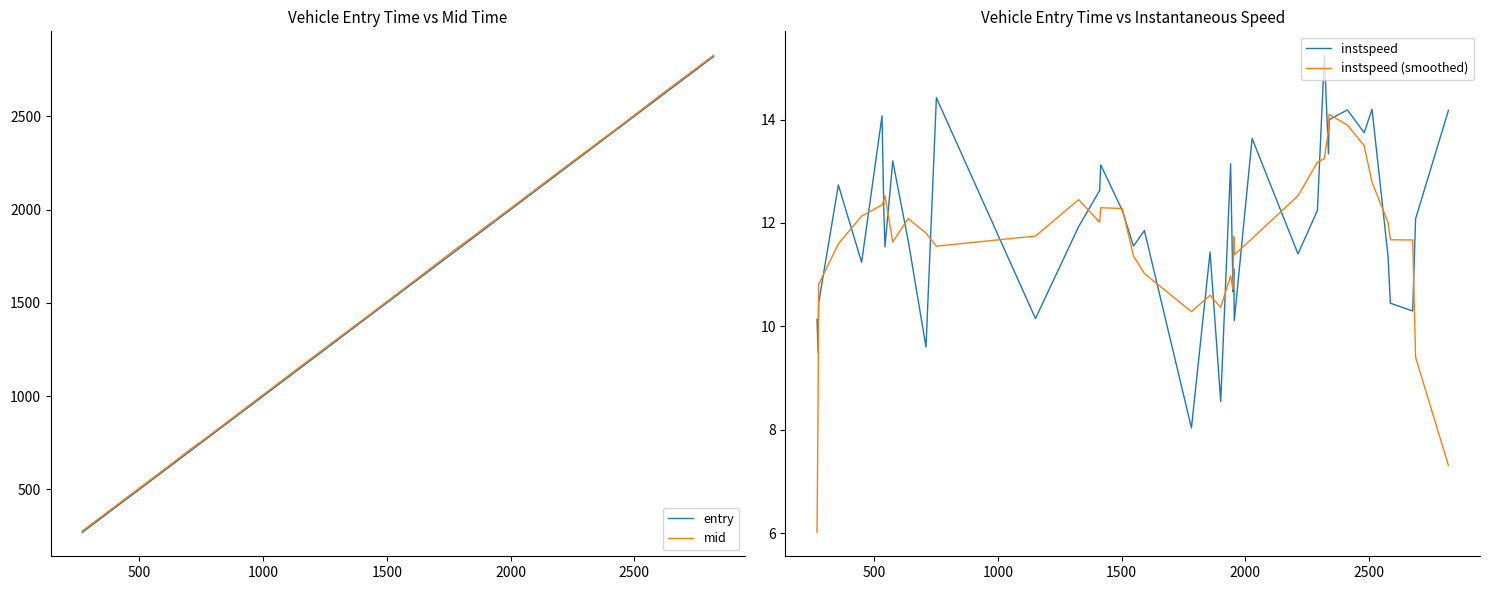

Reading left to right, extract all data points from this chart.

entry: 269.8	274.1	276.1	356.0	449.9	532.3	540.0	544.2	575.7	638.3	710.0	752.0	1152.3	1326.9	1411.6	1415.9	1503.1	1548.3	1592.3	1782.3	1857.6	1900.6	1940.7	1950.2	1953.4	1955.4	2027.5	2212.9	2291.3	2319.5	2336.0	2338.4	2412.4	2480.2	2511.9	2576.7	2586.1	2676.2	2688.0	2820.6
mid: 278.3	282.2	284.1	363.2	457.5	539.1	547.1	551.3	582.5	645.4	719.2	758.5	1160.2	1334.1	1418.6	1422.4	1510.3	1555.4	1599.3	1792.1	1865.1	1910.0	1947.2	1958.3	1961.2	1963.1	2034.5	2220.4	2298.3	2325.4	2343.1	2345.0	2418.3	2486.3	2518.6	2584.3	2594.1	2684.2	2695.4	2827.4
instspeed: 10.1	9.5	10.4	12.7	11.2	14.1	12.2	11.5	13.2	11.7	9.6	14.4	10.2	11.9	12.6	13.1	12.2	11.6	11.9	8.0	11.4	8.5	13.1	10.7	11.1	10.1	13.6	11.4	12.2	15.2	13.3	14.0	14.2	13.7	14.2	11.4	10.4	10.3	12.1	14.2
instspeed (smoothed): 6.0	8.6	10.8	11.6	12.1	12.4	12.4	12.5	11.6	12.1	11.8	11.6	11.7	12.5	12.0	12.3	12.3	11.4	11.0	10.3	10.6	10.4	11.0	10.7	11.7	11.4	11.7	12.5	13.2	13.2	13.8	14.1	13.9	13.5	12.8	12.0	11.7	11.7	9.4	7.3